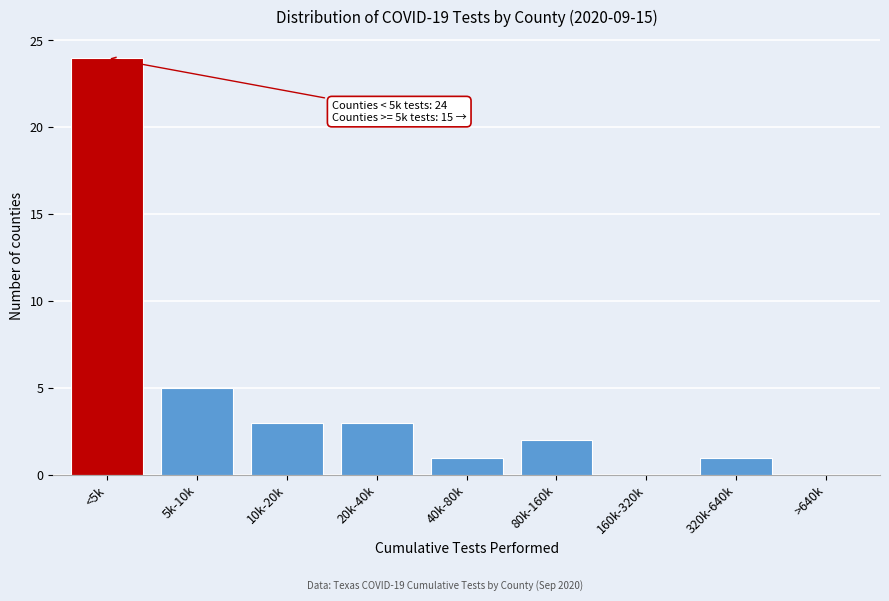

Reading left to right, list all the values displayed in this chart.

<5k=24	5k-10k=5	10k-20k=3	20k-40k=3	40k-80k=1	80k-160k=2	160k-320k=0	320k-640k=1	>640k=0